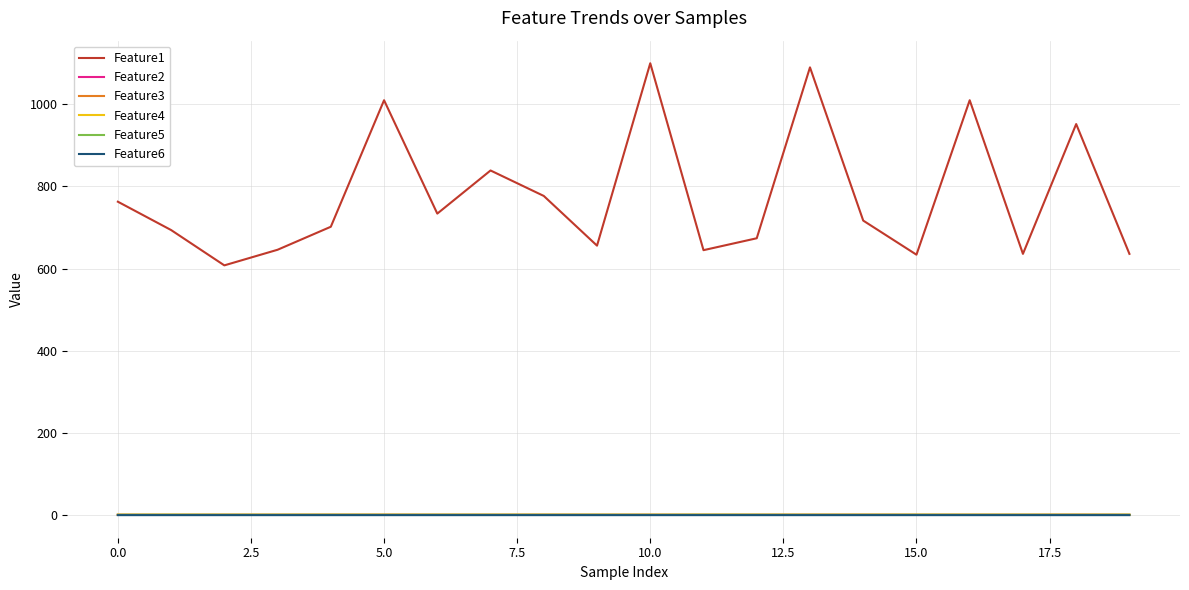

True or false: Feature1 and Feature6 intersect in this chart.

False